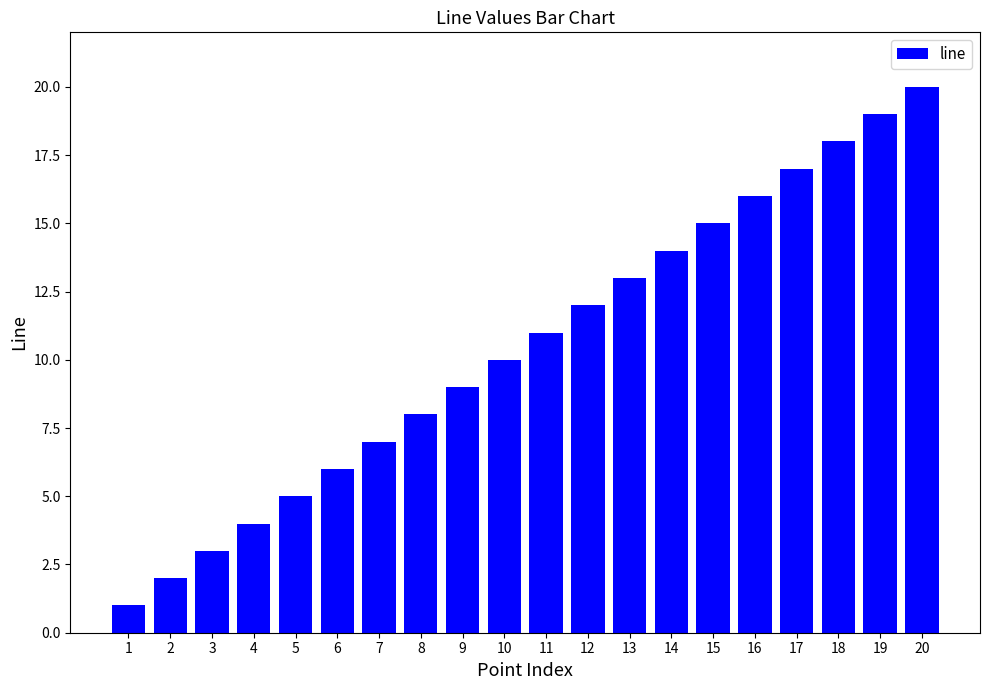

Does the chart contain any negative values?

No